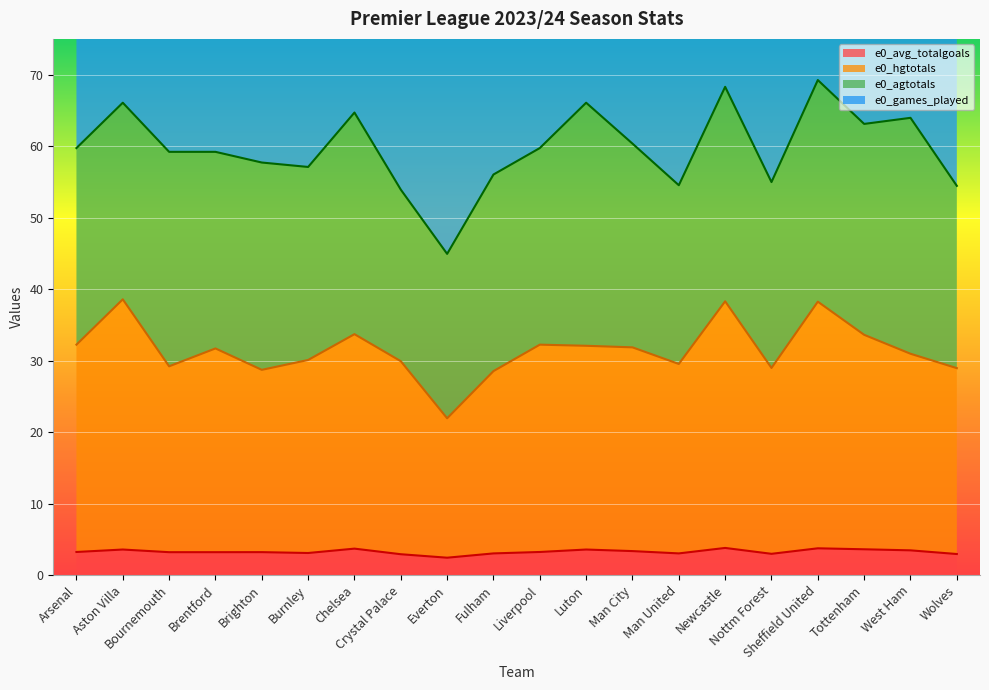

True or false: e0_avg_totalgoals and e0_hgtotals intersect in this chart.

False